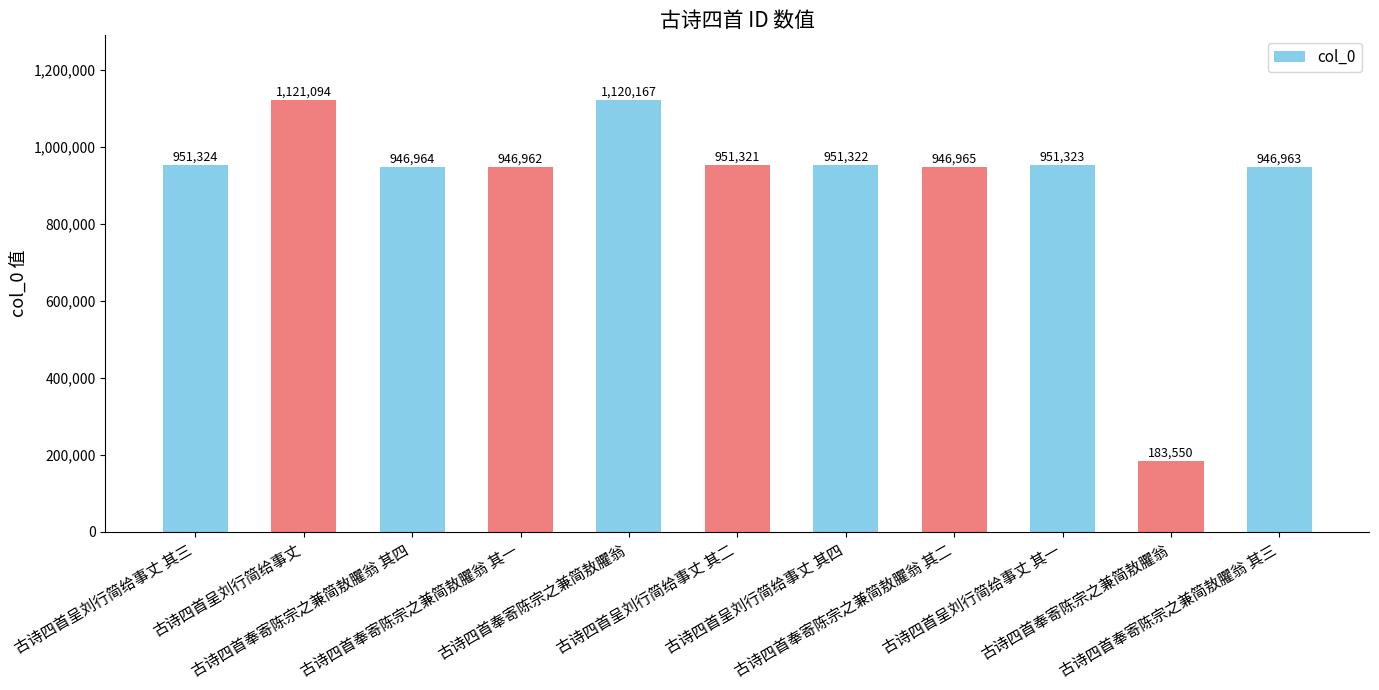

Where does the data first go above 951321?

古诗四首呈刘行简给事丈 其三